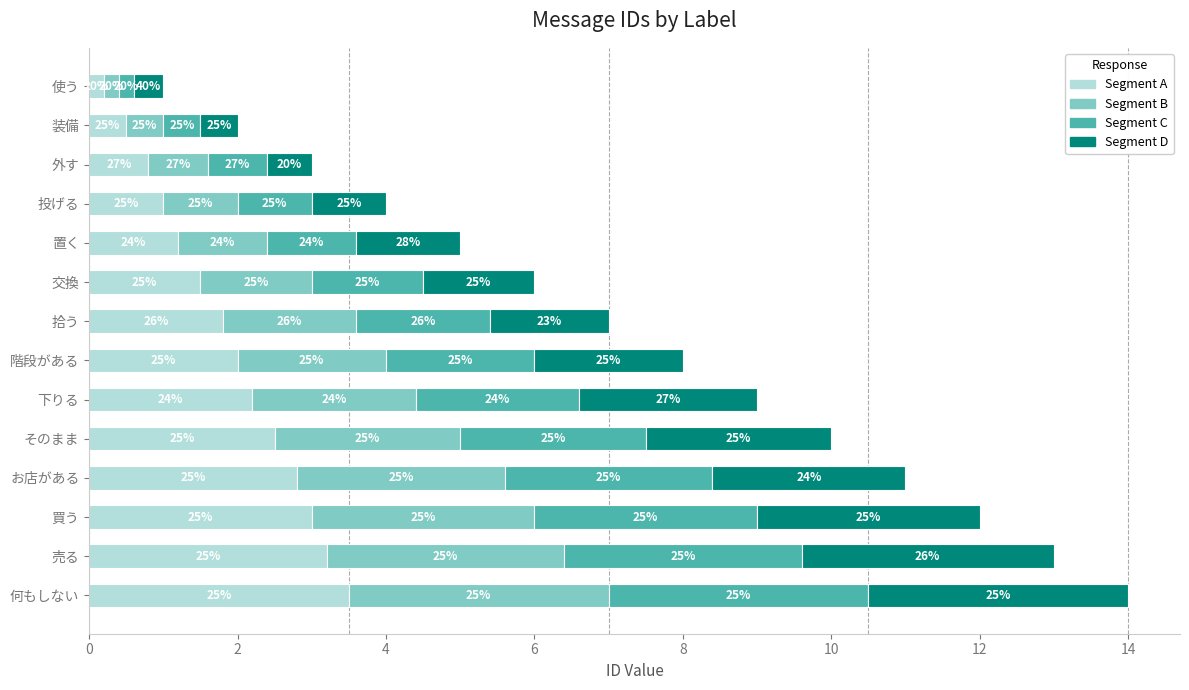

List the series in order of their peak value, lowest first.

Segment D, Segment A, Segment B, Segment C